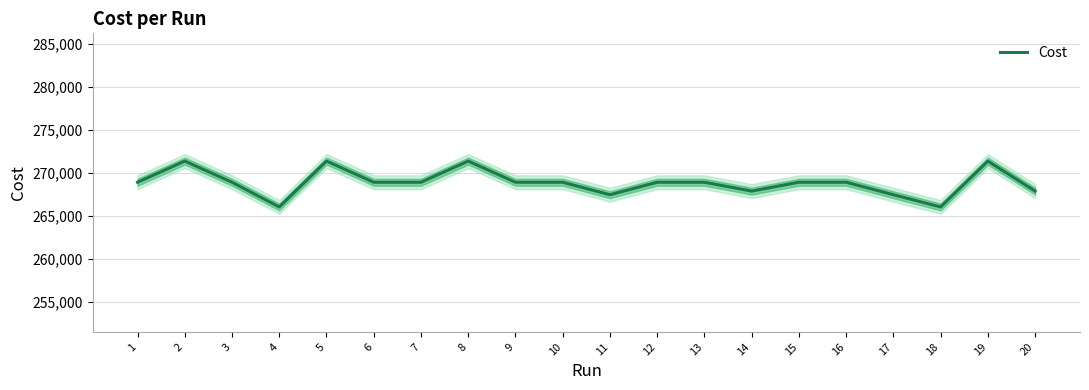

Reading left to right, transcribe all the data shown in this chart.

268935.0	271396.0	268935.0	266062.0	271396.0	268935.0	268935.0	271396.0	268935.0	268935.0	267482.0	268935.0	268935.0	267905.0	268935.0	268935.0	267482.0	266062.0	271396.0	267905.0